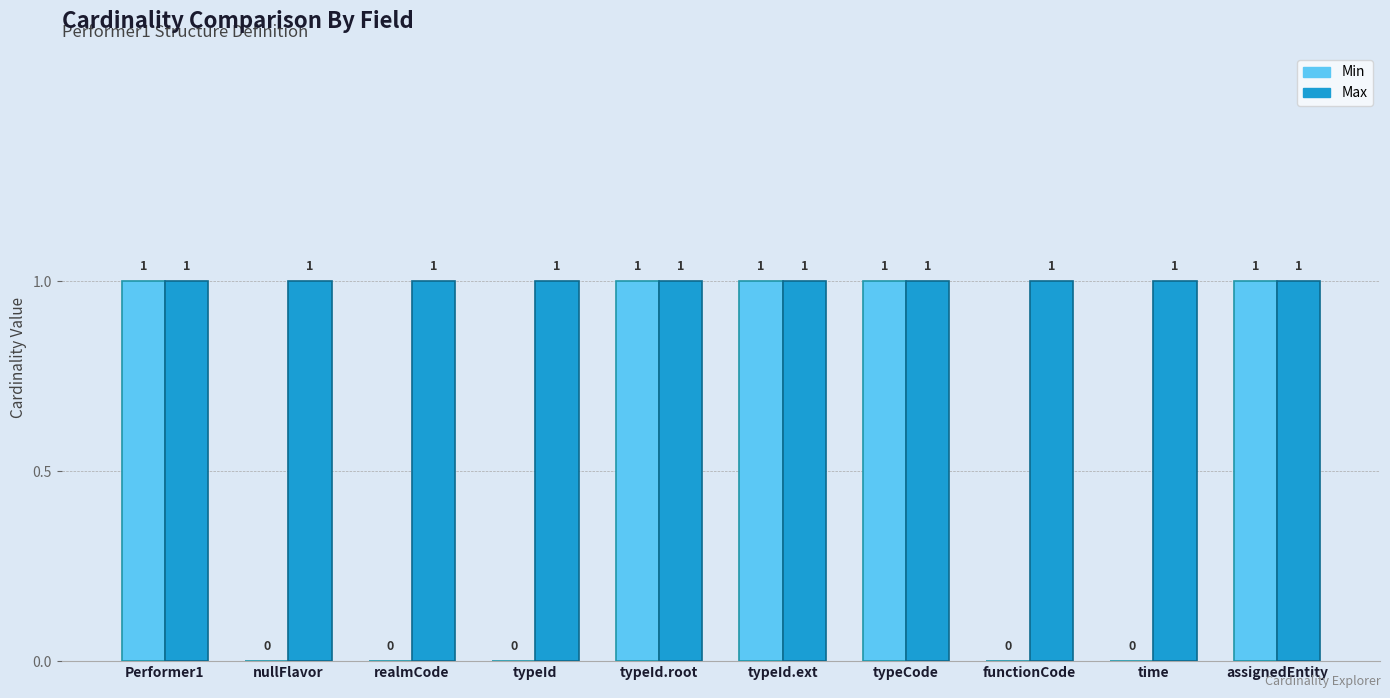

Which series has the widest spread of values?

Min